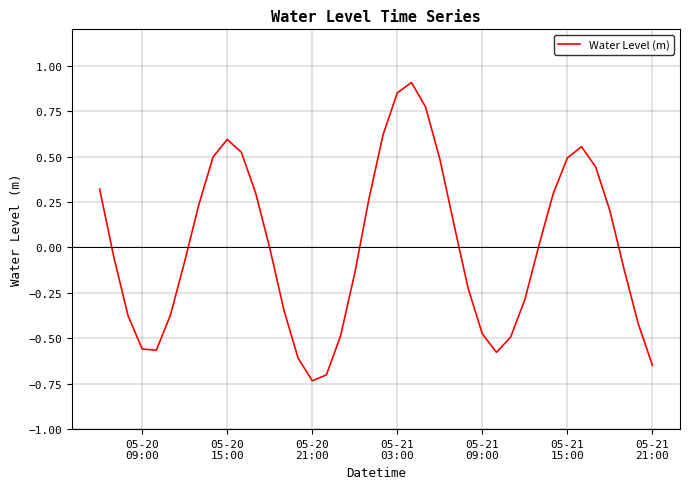

What is the difference between the maximum and minimum values?

1.6